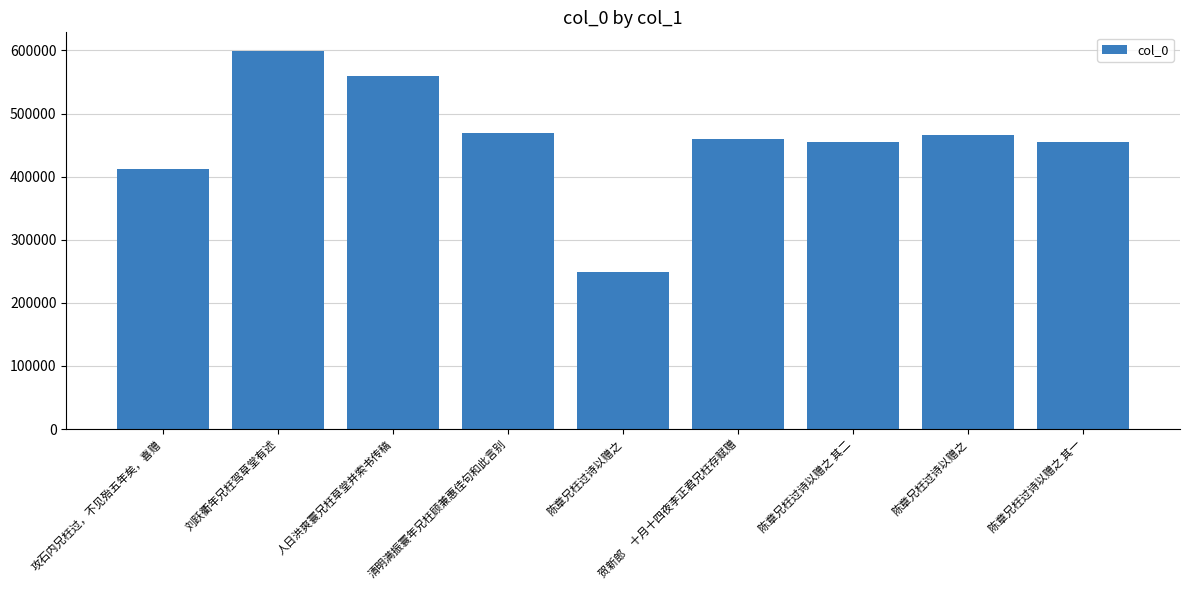

How many distinct data groups are displayed?

1